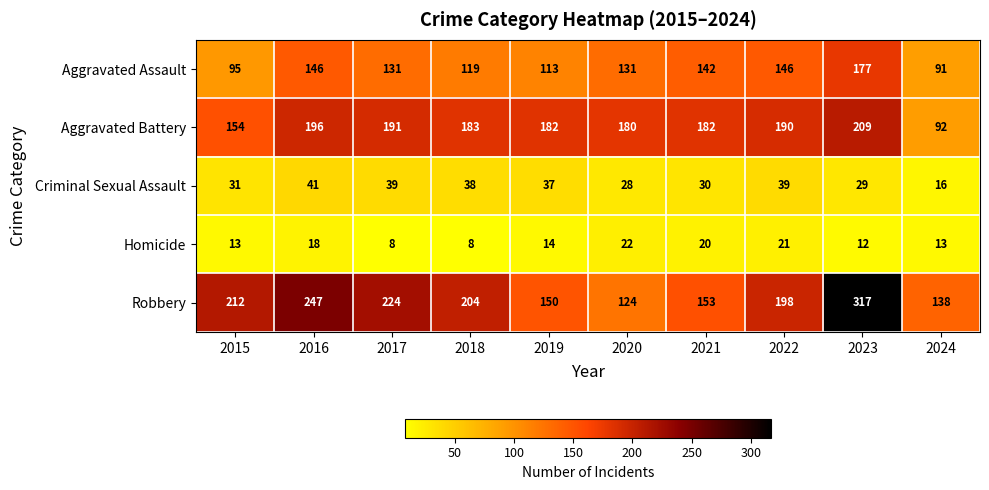

True or false: Aggravated Battery has a value of 296 at 2019.

False